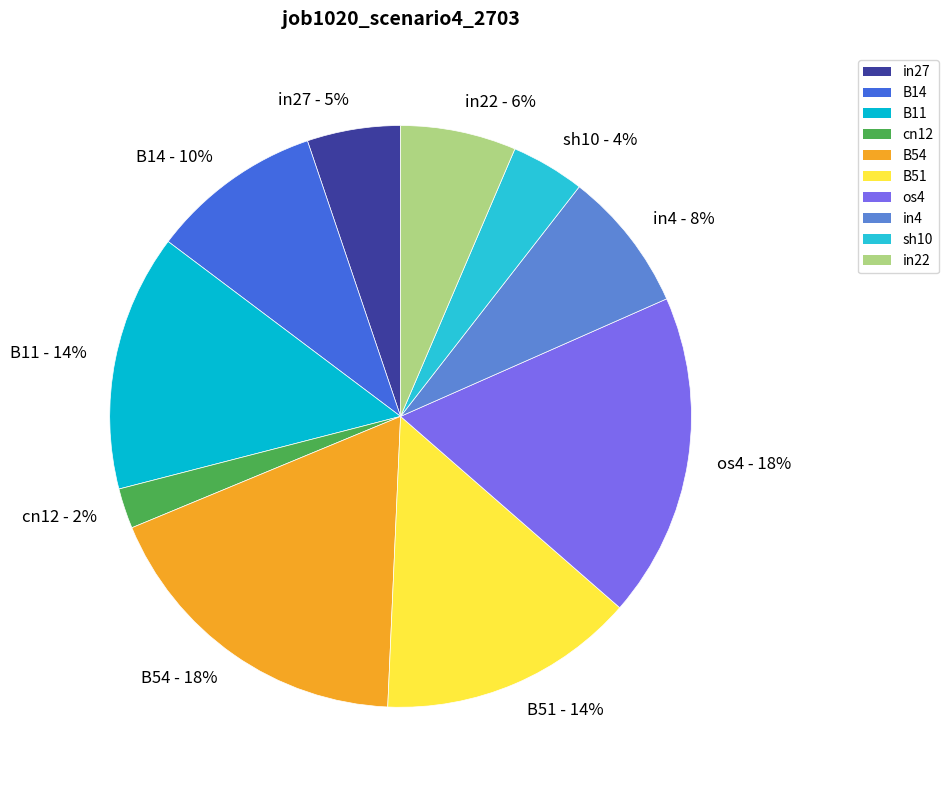

Count the number of slices in the pie.

10